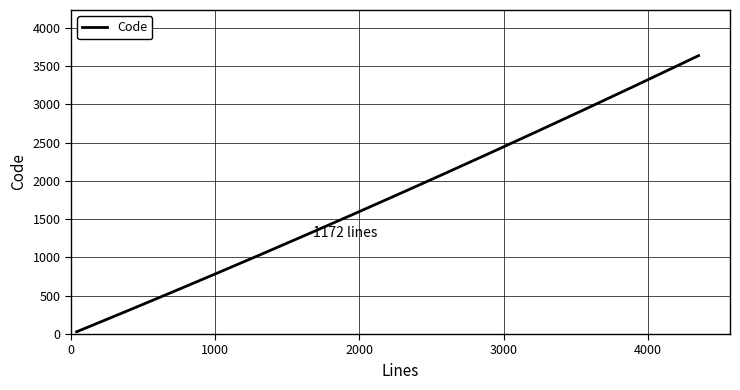

What is the maximum value shown in the chart?

3634.5